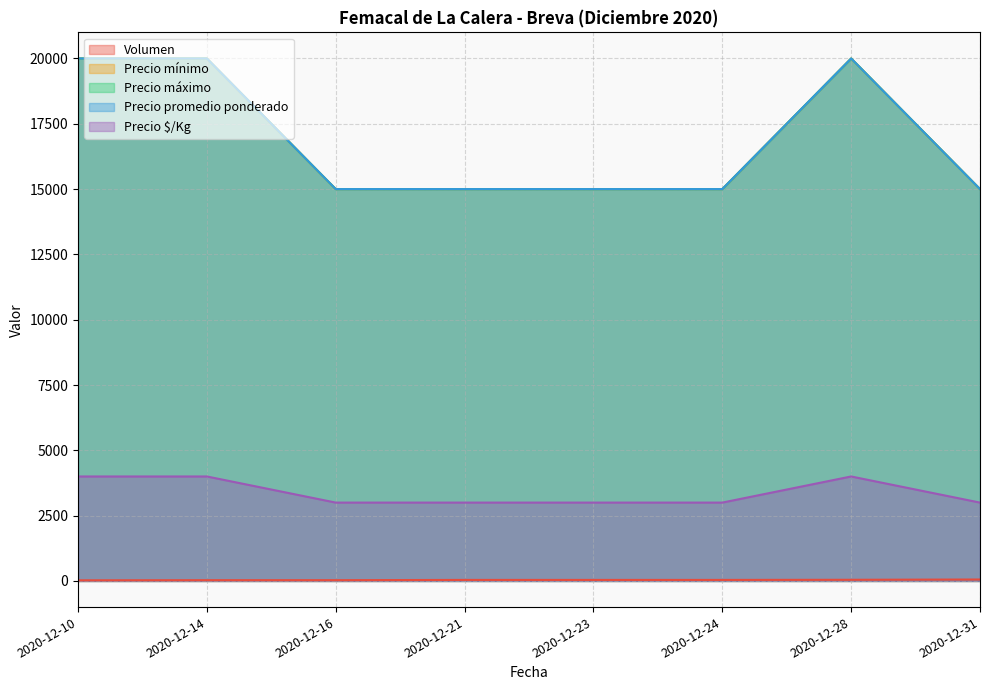

What is the total value across all series at 2020-12-14?

64030